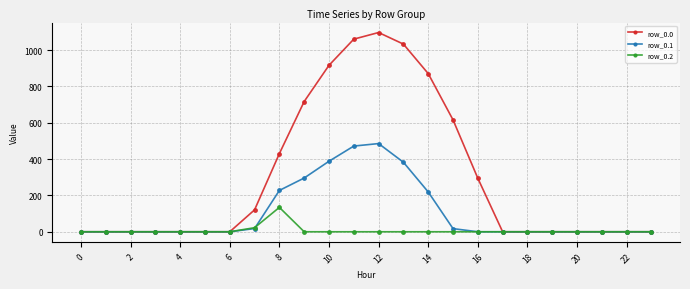

Which series has the largest range (max minus min)?

row_0.0